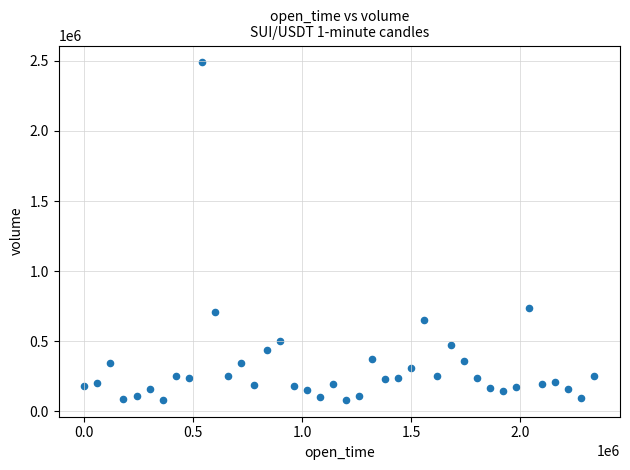

What is the range of Y values (max minus min)?

2406553.9